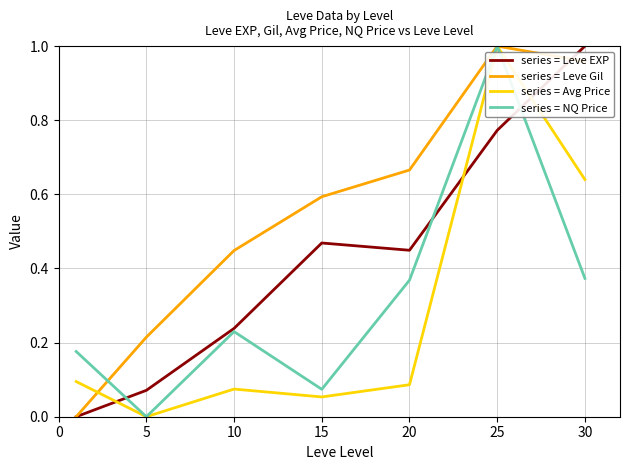

How many interior local peaks does the series = Leve Gil series have?

1